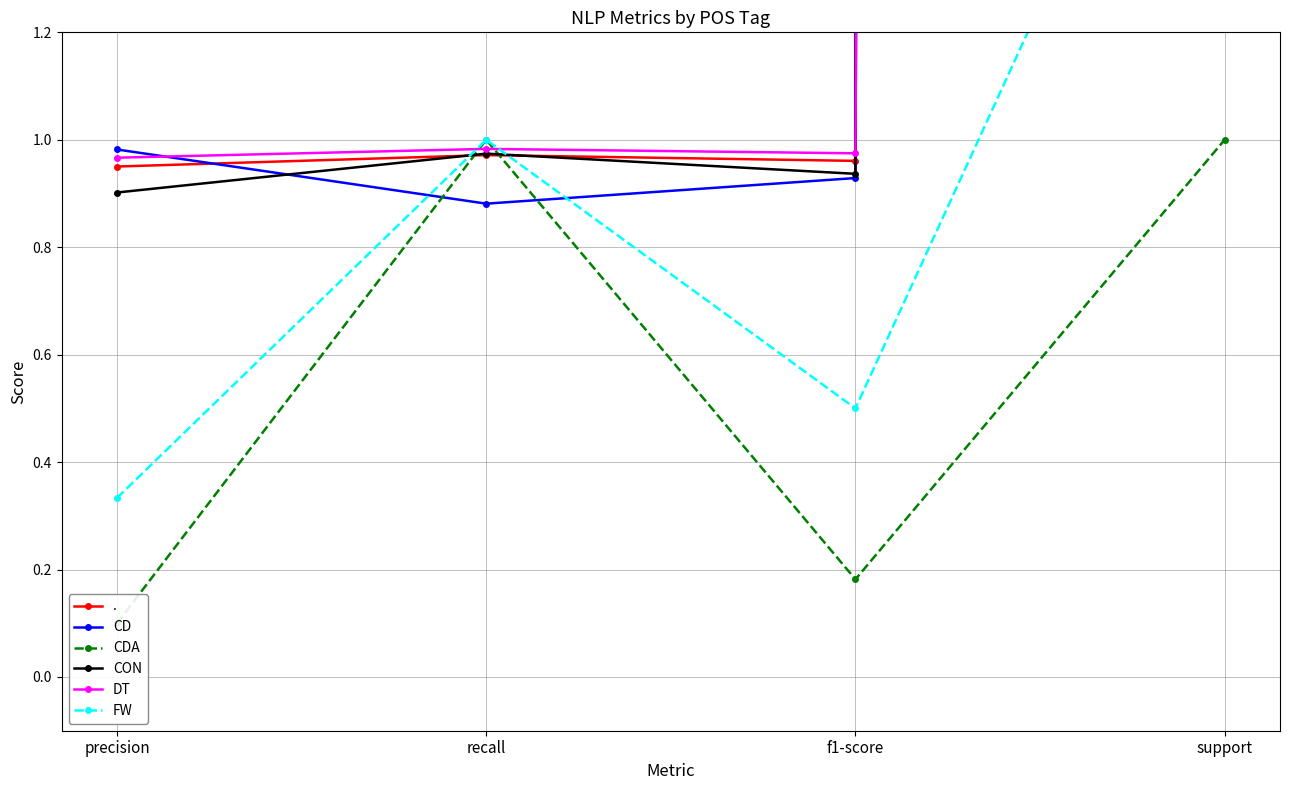

True or false: CD has more than 2 points higher than both neighbors.

False